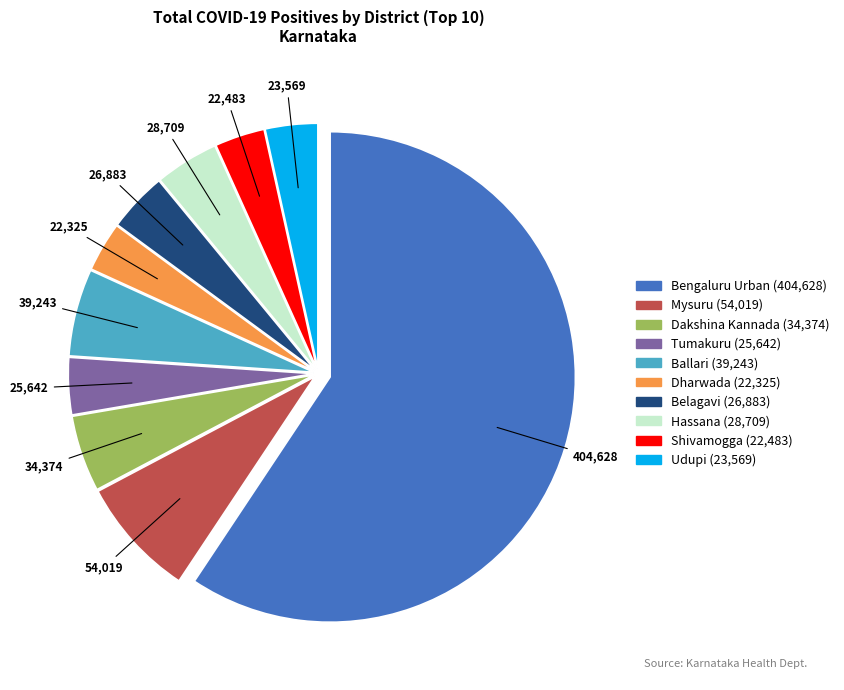

Approximately how many times larger is the value at Mysuru compared to Belagavi?

2.0